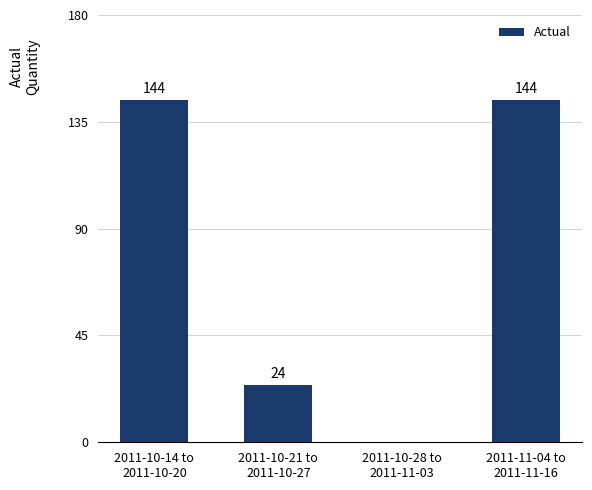

Is it true that the value at 2011-10-28 to
2011-11-03 is -50?

False